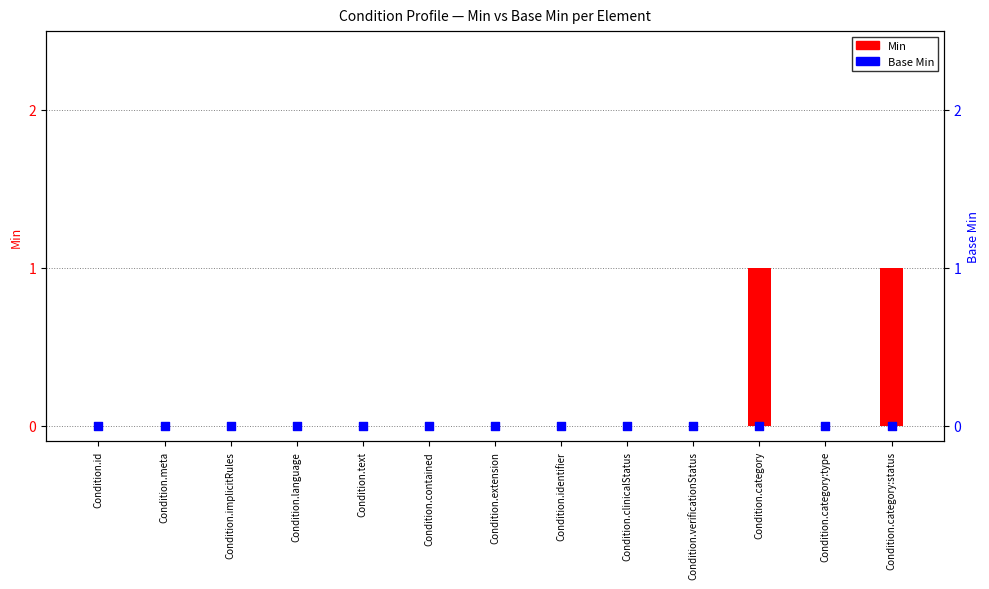

What are all the series names shown in the legend?

Min, Base Min